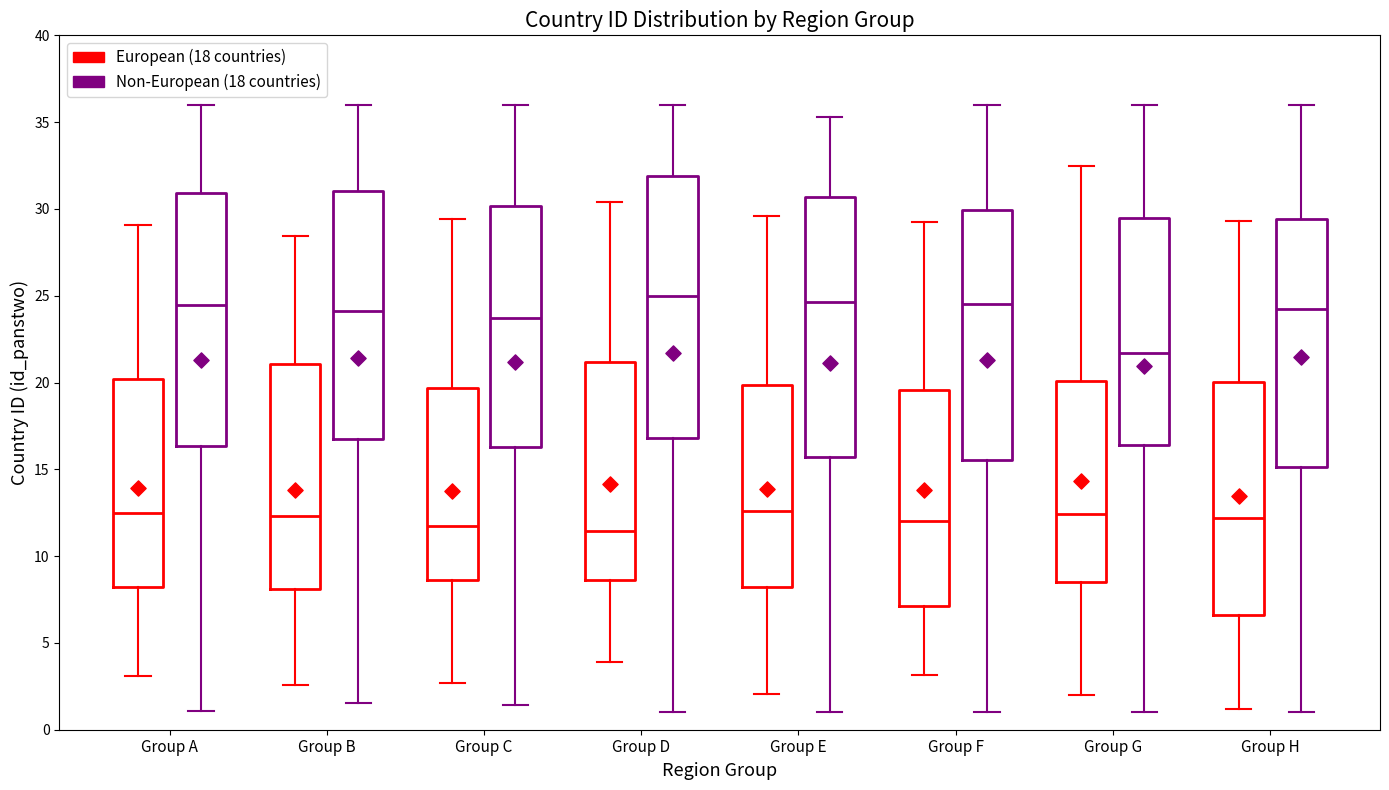

Where does the upper whisker of the box for Group H (Non-European (18 countries)) end on the y-axis? The values are not printed on the chart, so give them approximately, as read against the axis.

36.0